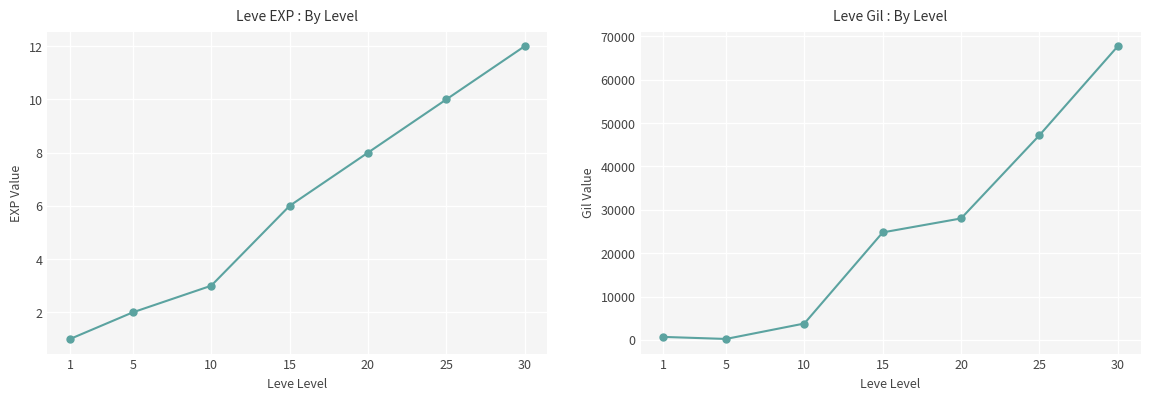

Between 20 and 30, which is larger?

30